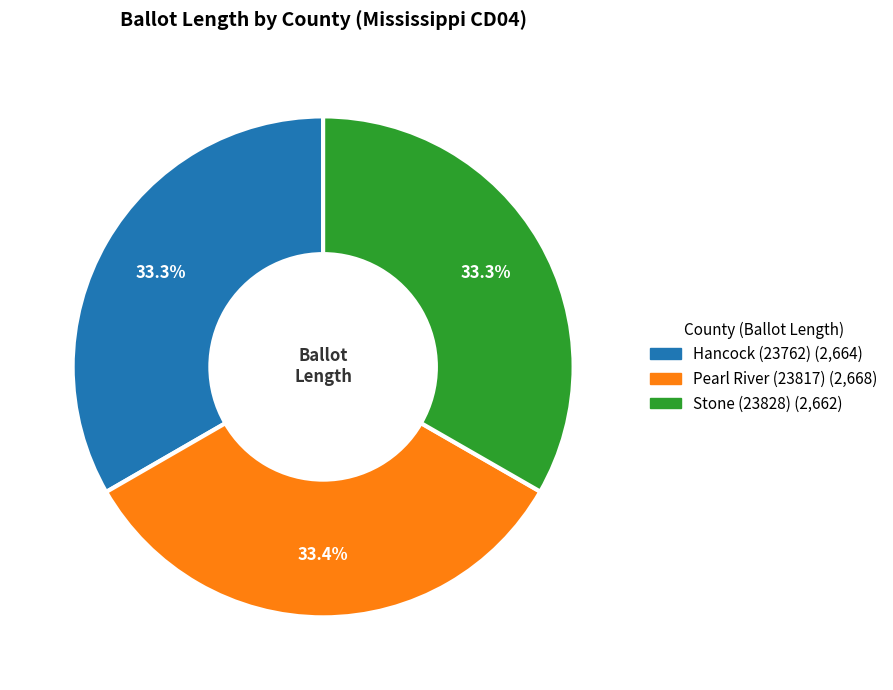

What is the ratio of the value at Pearl River (23817) to the value at Hancock (23762)?

1.0